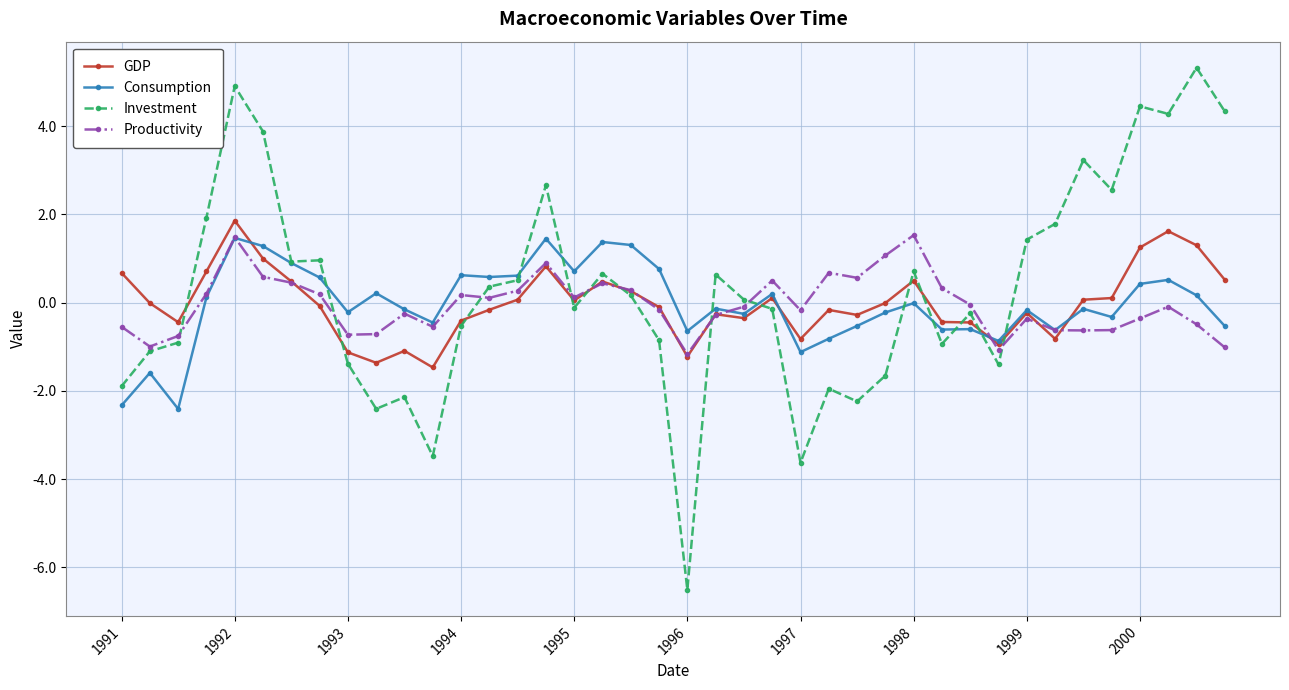

What is the value of the Investment point at the 3rd from the left?

-0.9